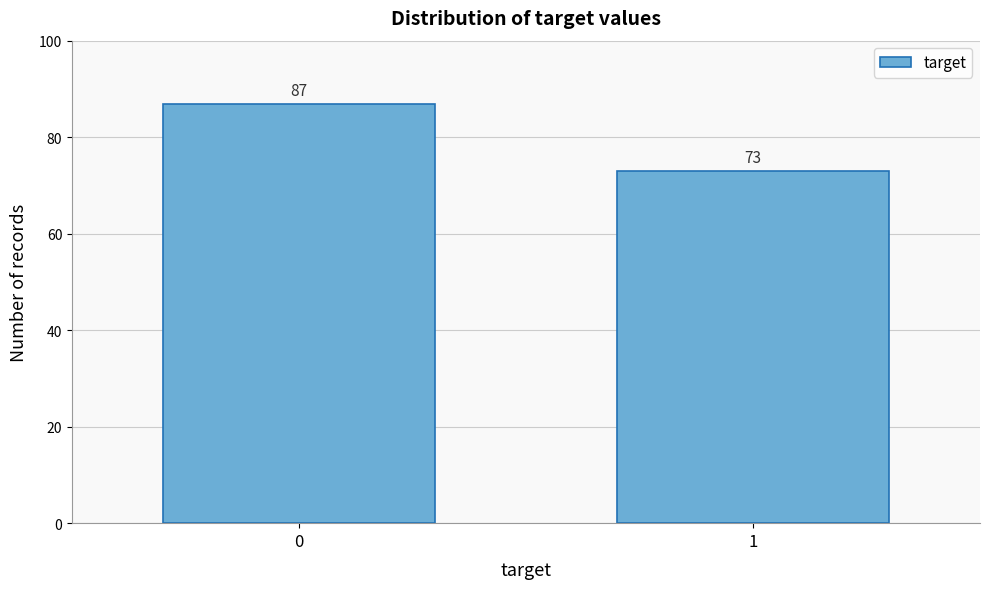

Reading left to right, transcribe all the data shown in this chart.

0=87	1=73